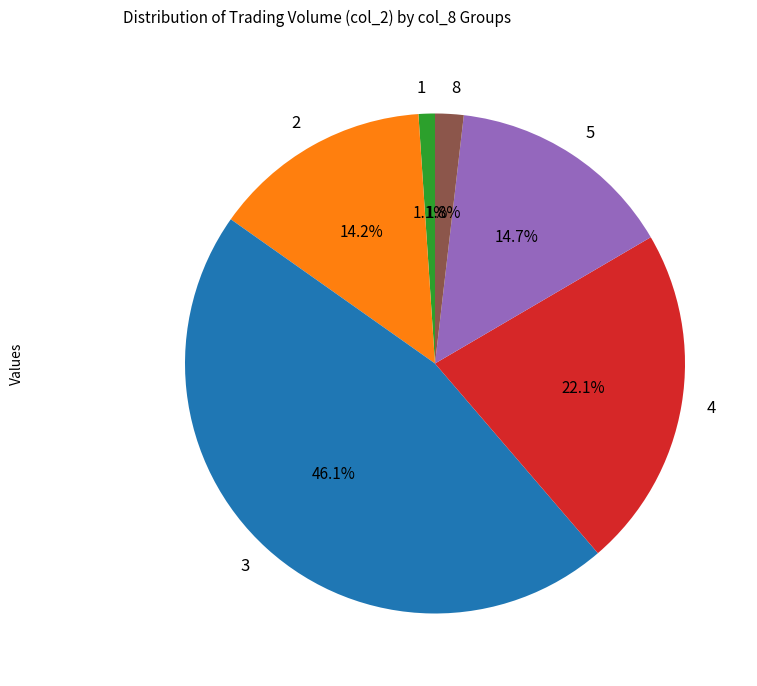

Which has a higher value, 1 or 8?

8